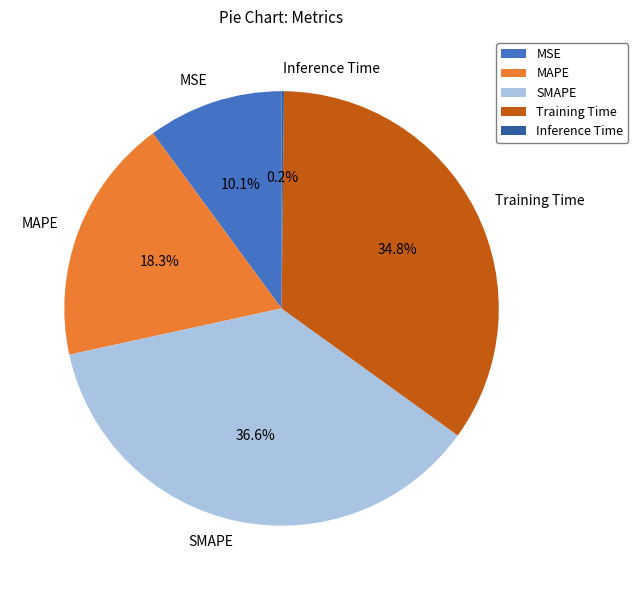

Does SMAPE account for over 50% of the chart?

No